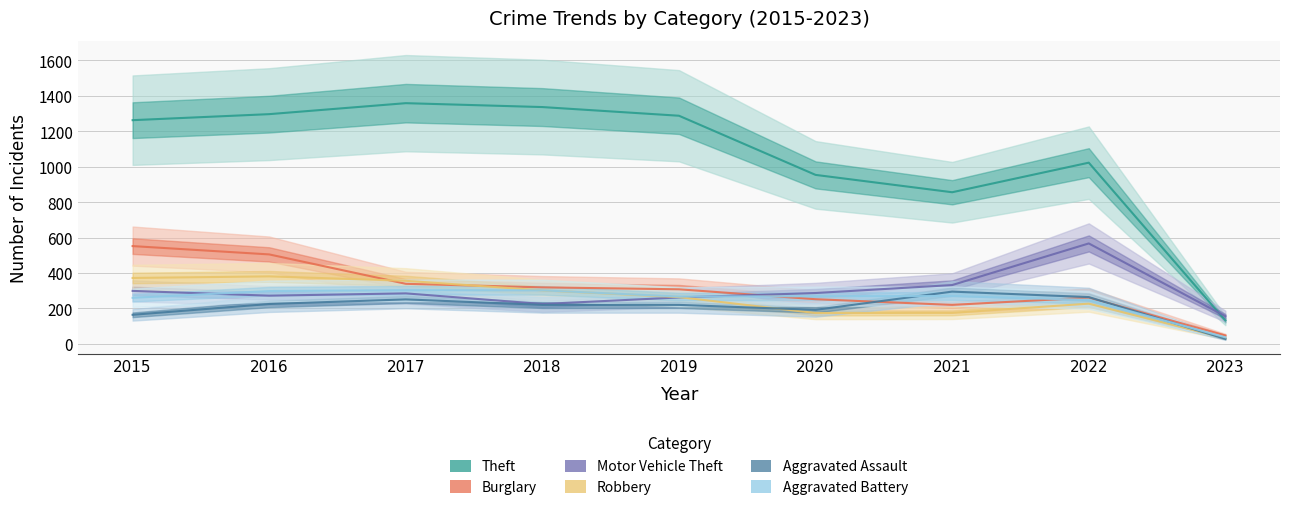

Which series has the largest total across all categories?

Theft